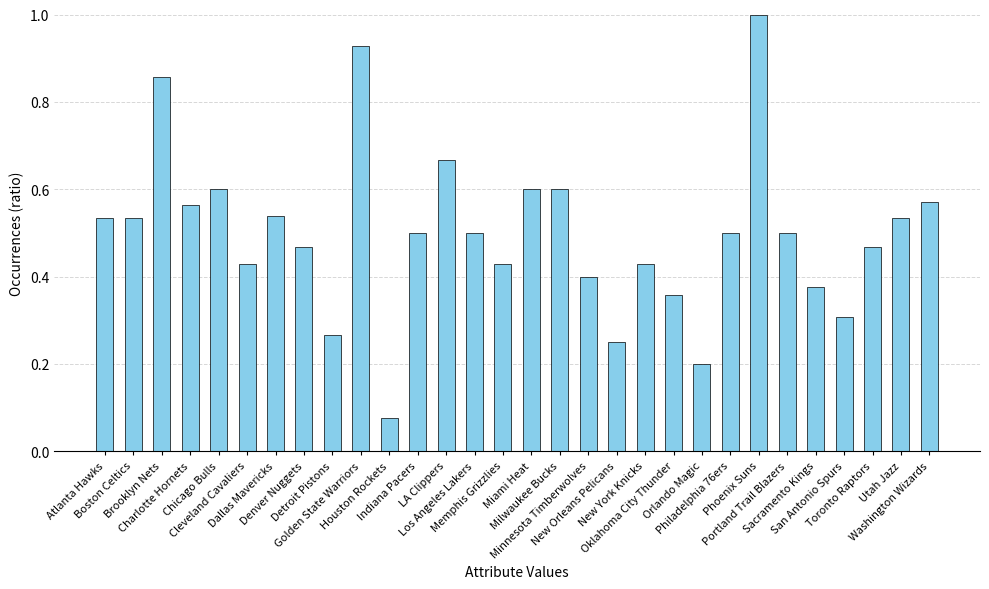

What is the label of the 19th bar from the left?

New Orleans Pelicans